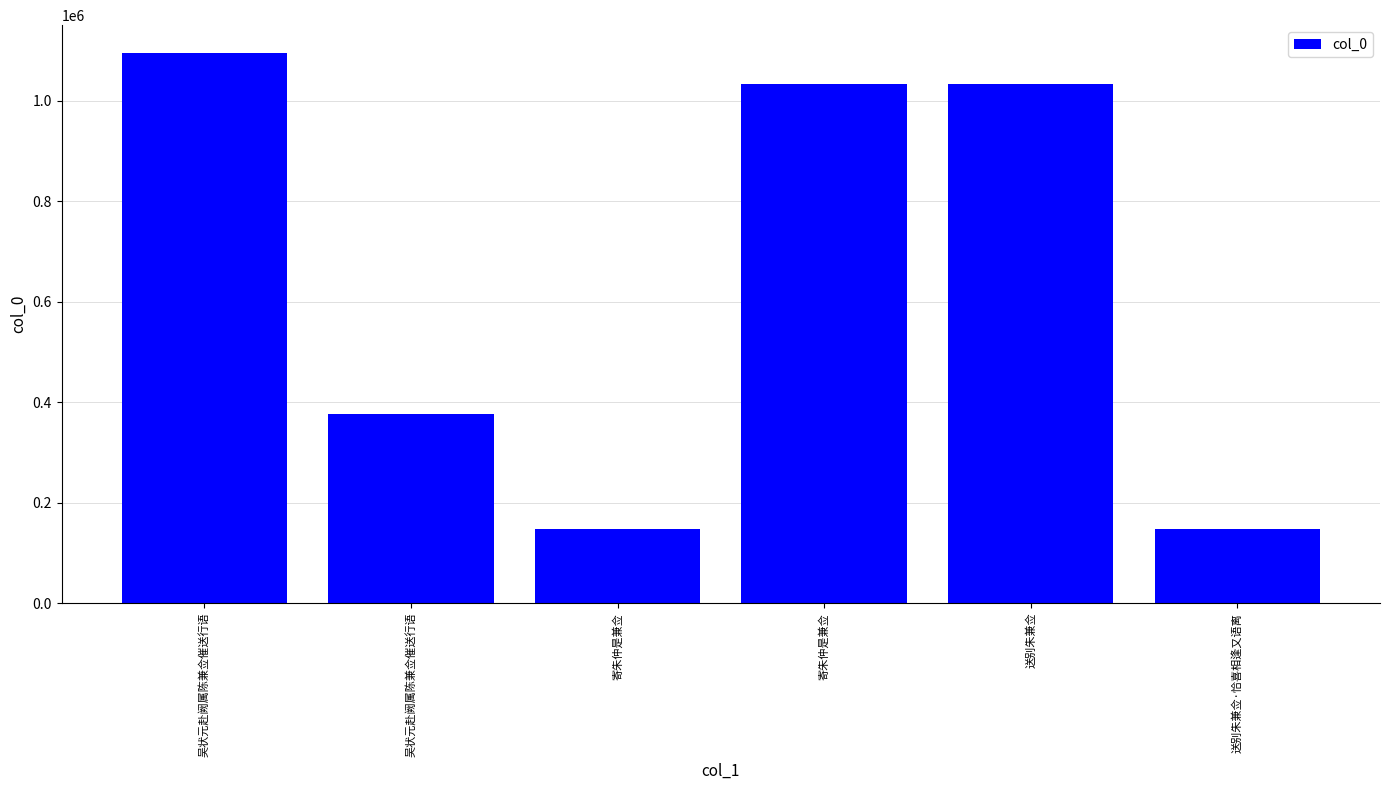

How many data points are less than 1033645?

3